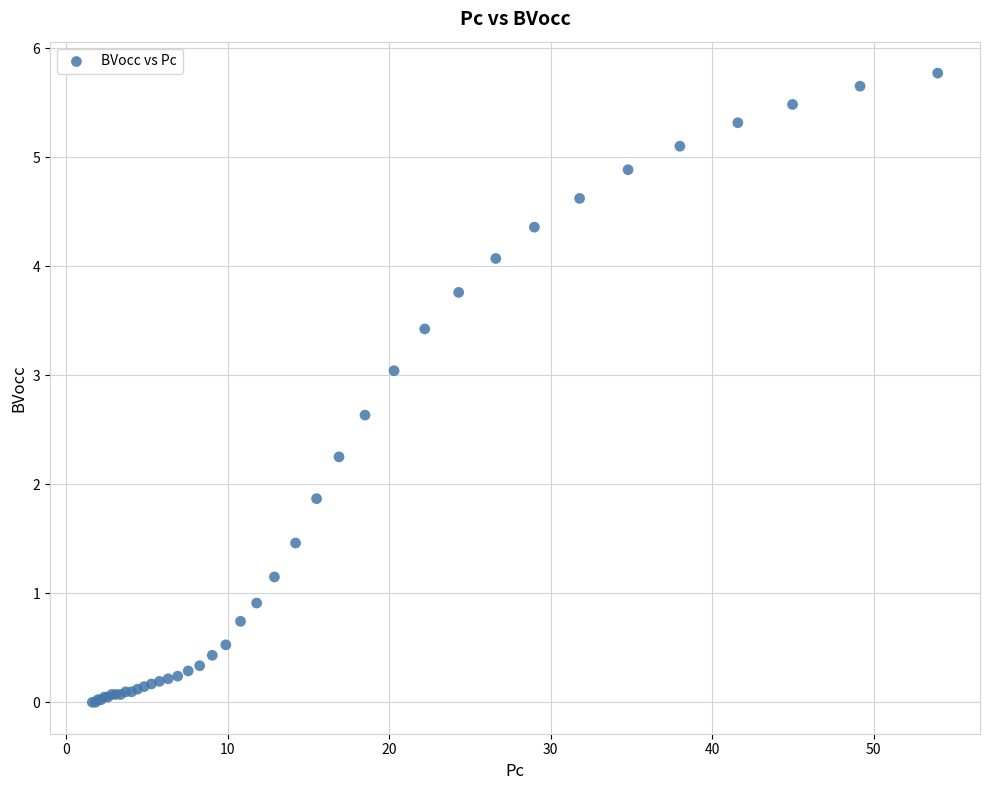

What Y value in the scatter plot is closest to 2?

1.9